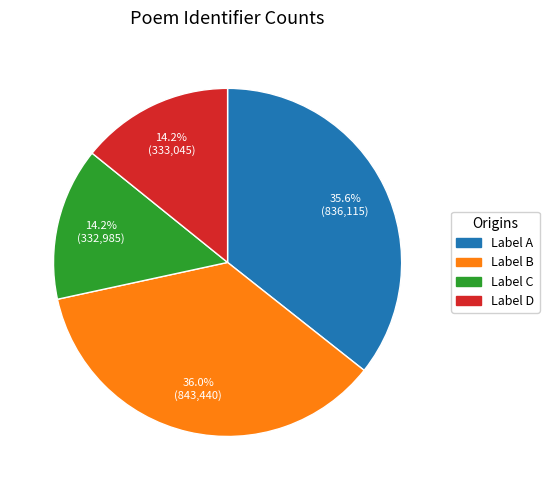

Is there any slice that represents more than half of the pie?

No